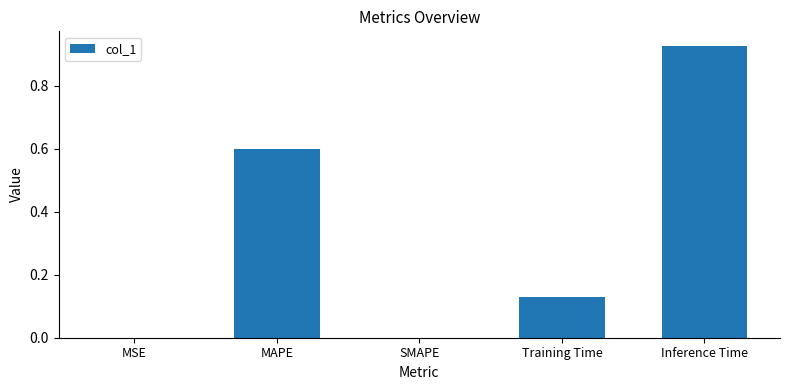

At which category does the chart reach its peak across all series?

Inference Time